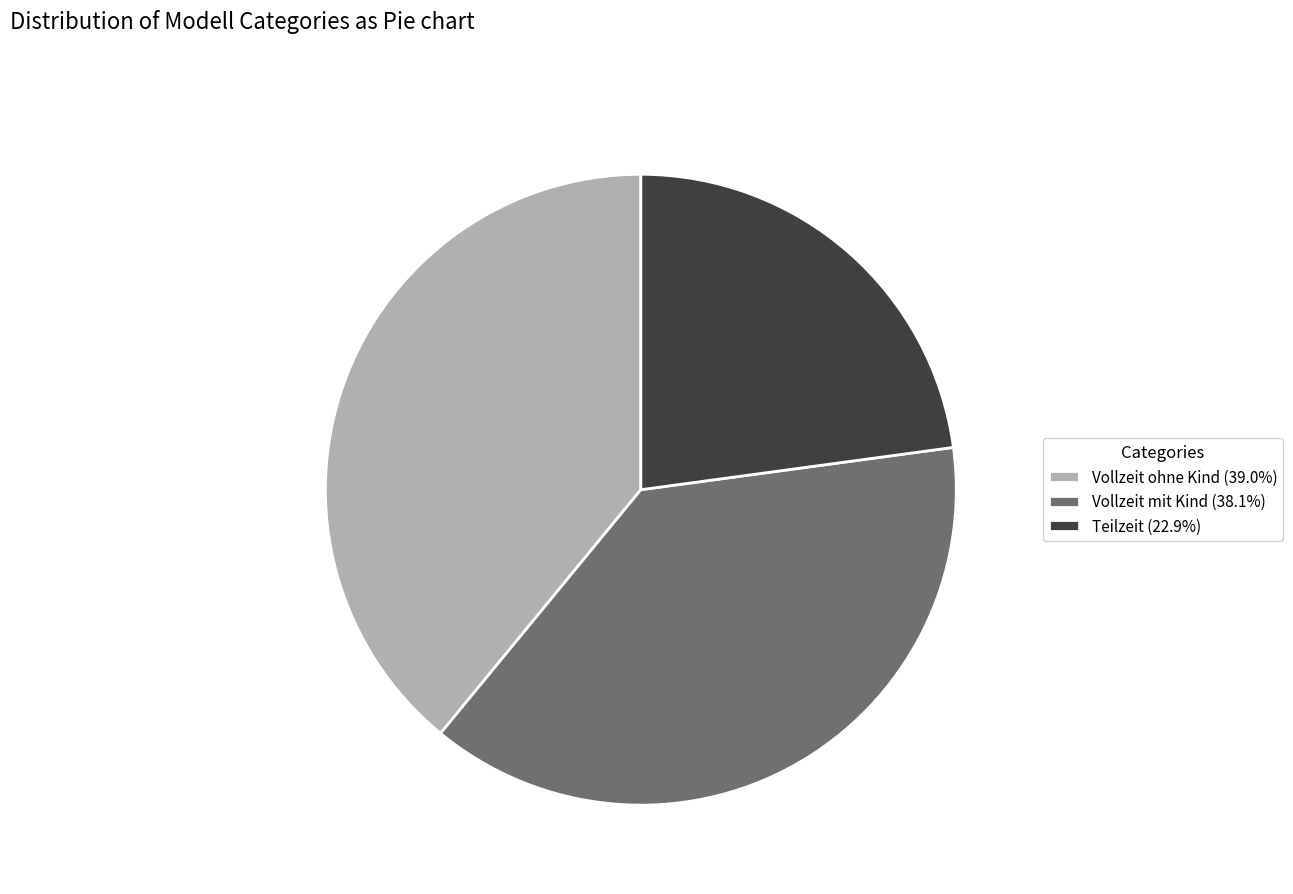

Which category has the smallest portion of the pie?

Teilzeit